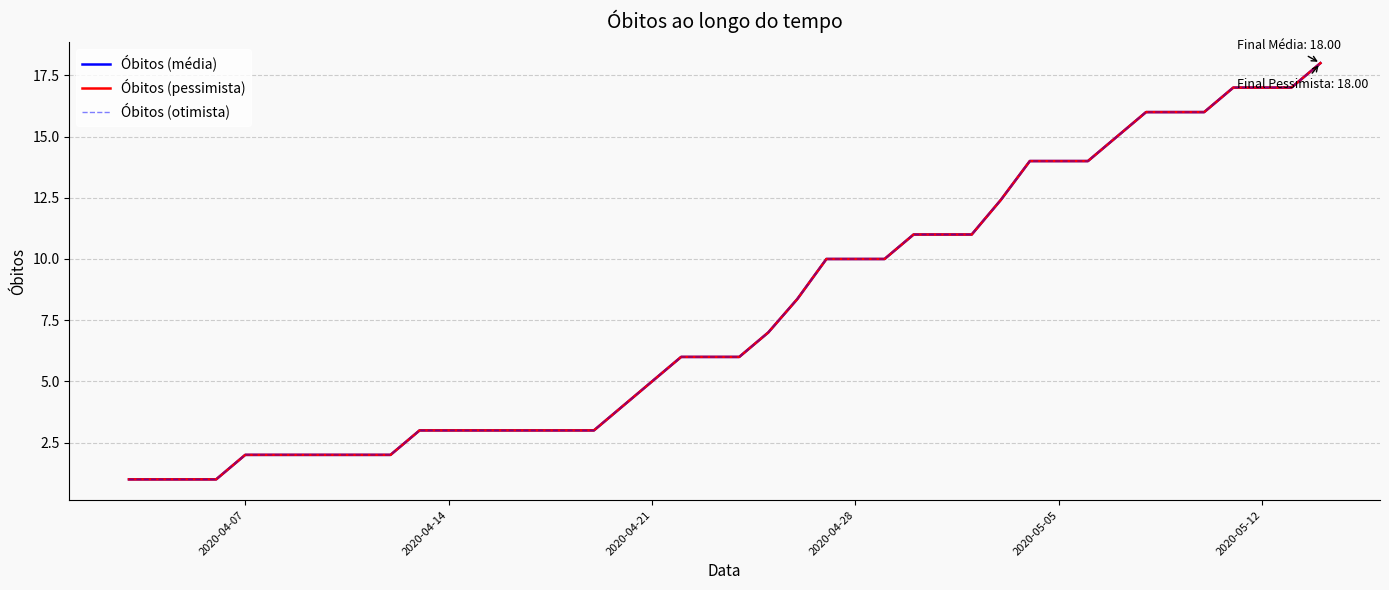

What is the value of the Óbitos (pessimista) point at the 2nd from the left?

1.0